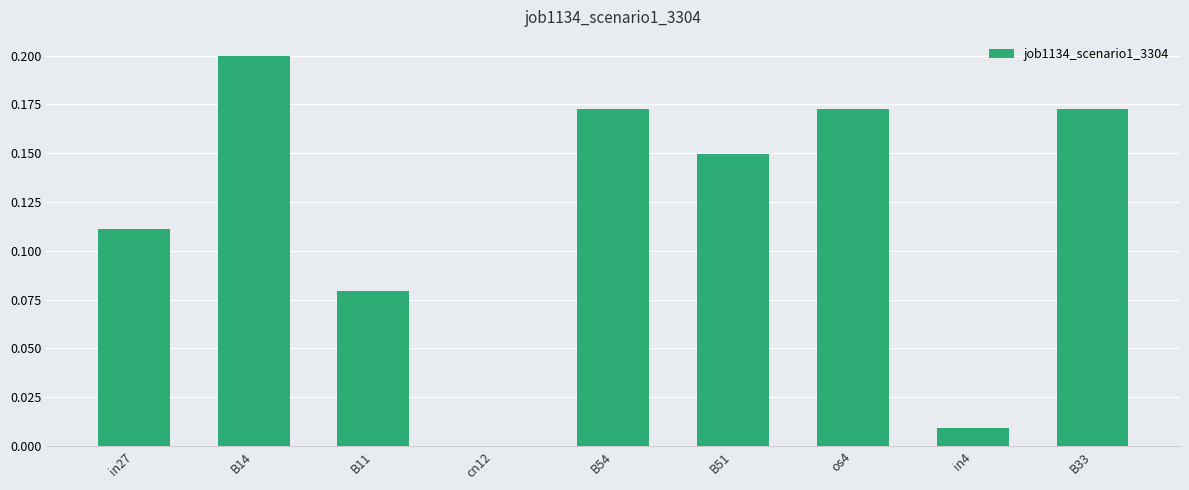

Which category has the highest value across all series?

B14